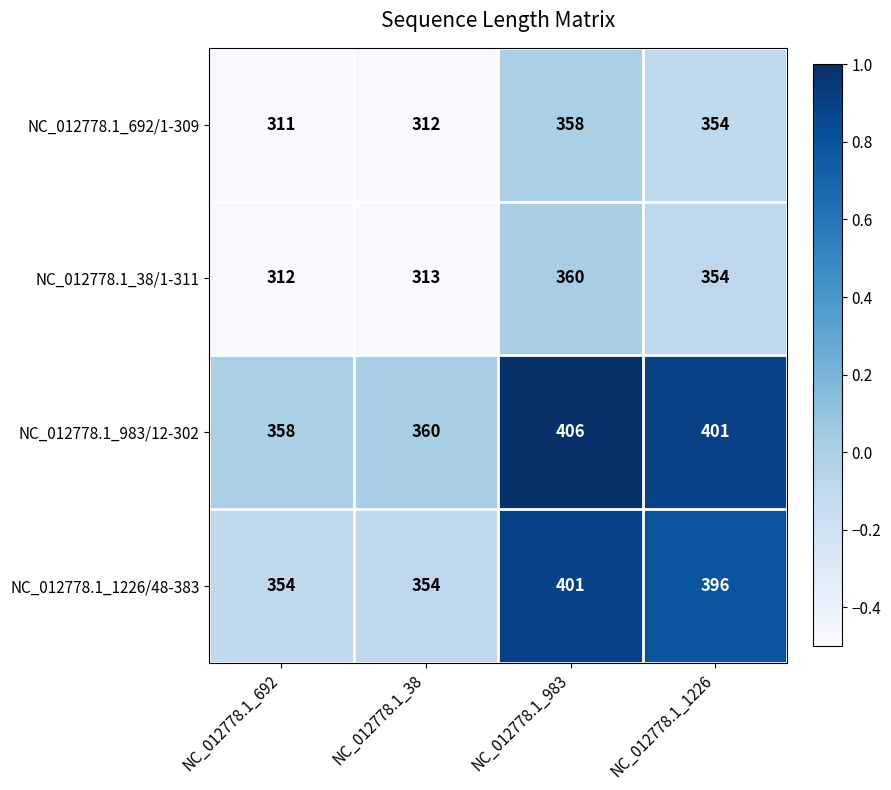

The value of NC_012778.1_38/1-311 at NC_012778.1_983 is 360. True or false?

True